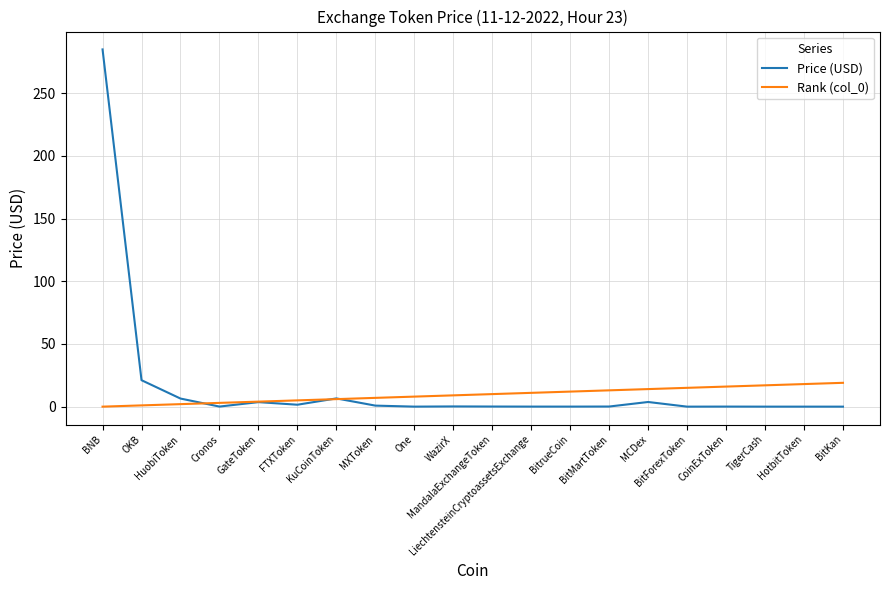

At which category is the sum across all series the highest?

BNB